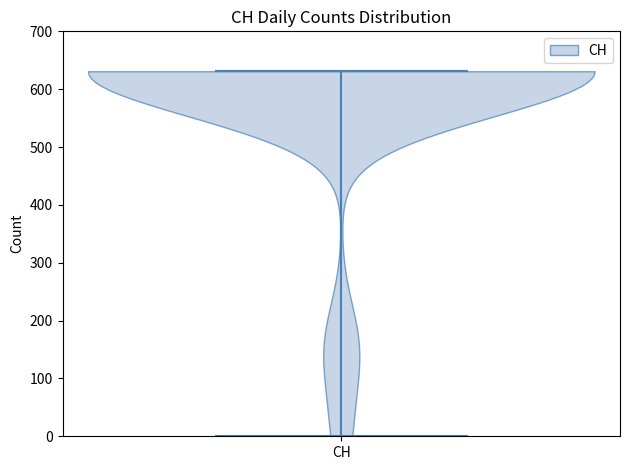

Read this violin plot against the y-axis: where its median line is, and the lowest and highest points the violin reaches. The values are not printed on the chart, so give them approximately, as read against the axis.

median line 630, lowest point 0, highest point 630